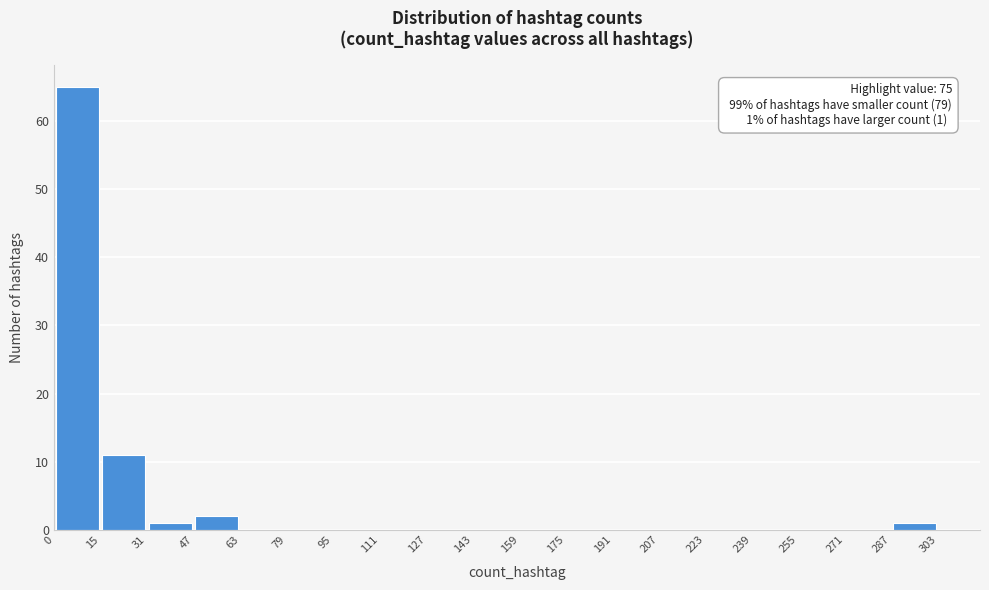

Which range on the x-axis has the tallest bar?

0 to 15